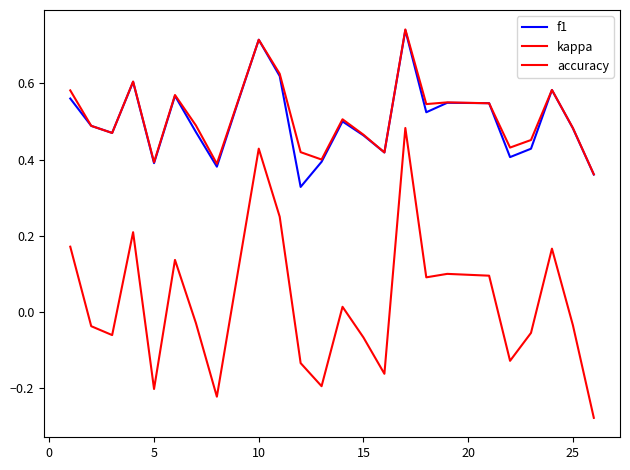

Does the chart have visible grid lines?

No